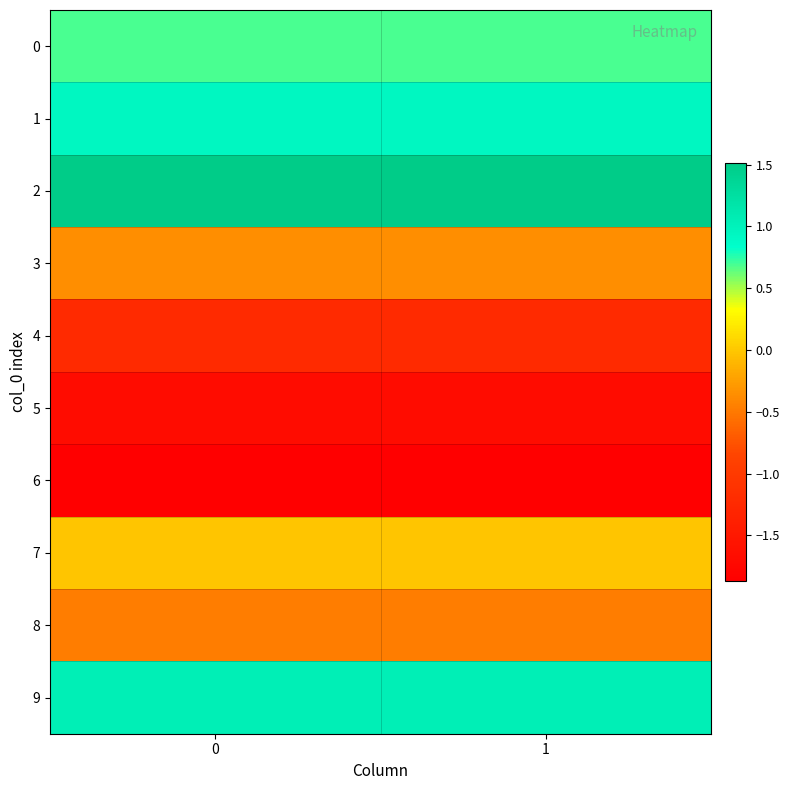

How many distinct data groups are displayed?

10